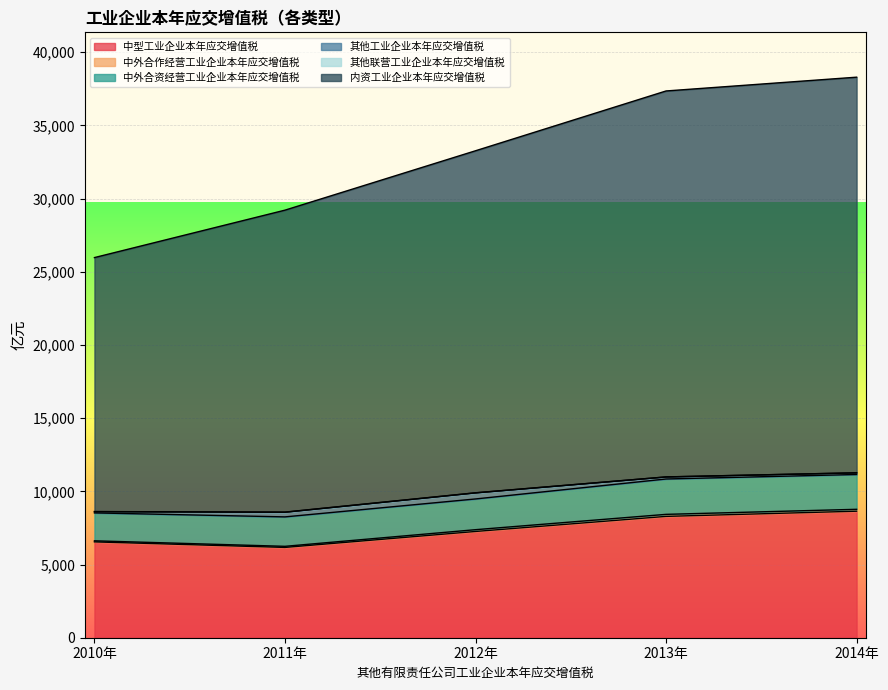

Between 2011年 and 2010年, which is larger?

2010年